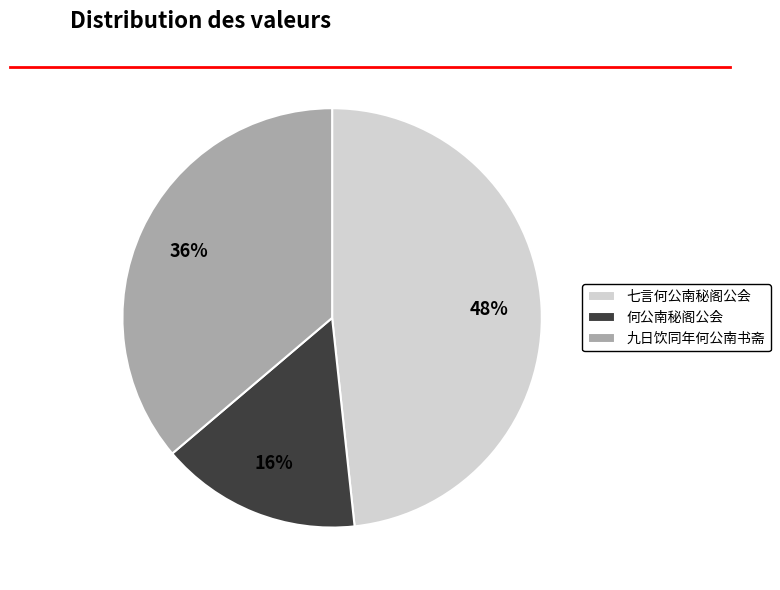

Which slice is the smallest?

何公南秘阁公会